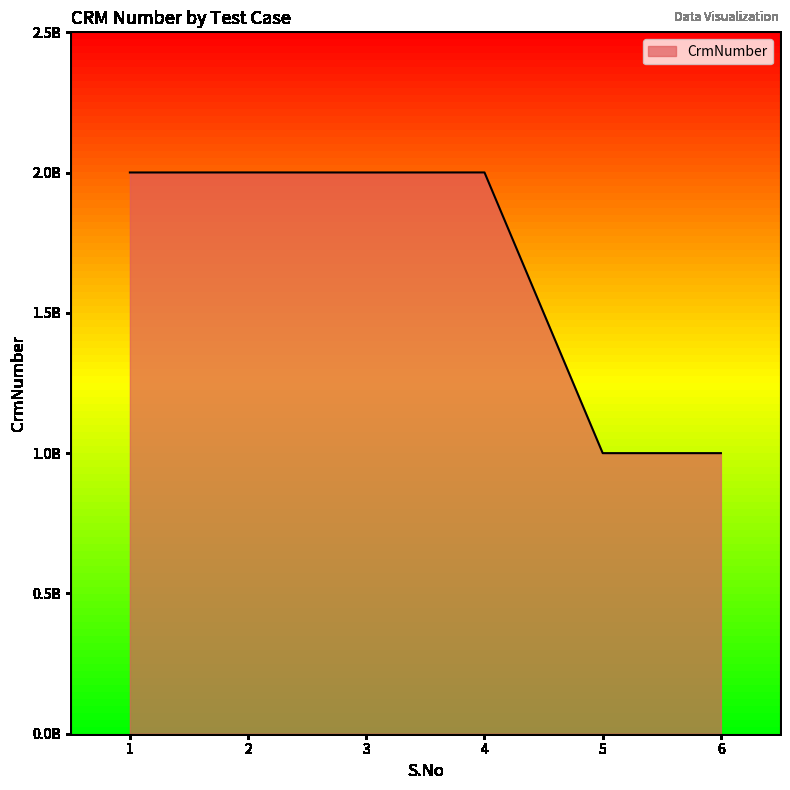

List the labels in order of value, largest first.

2, 4, 1, 3, 5, 6